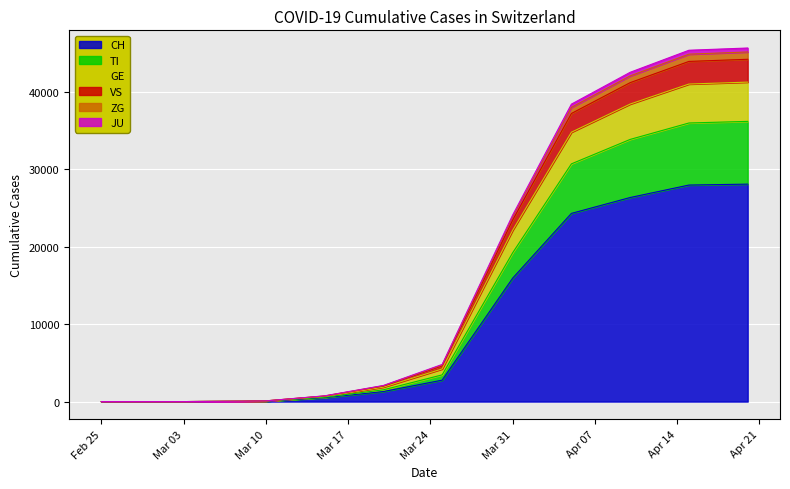

True or false: TI and ZG intersect in this chart.

False